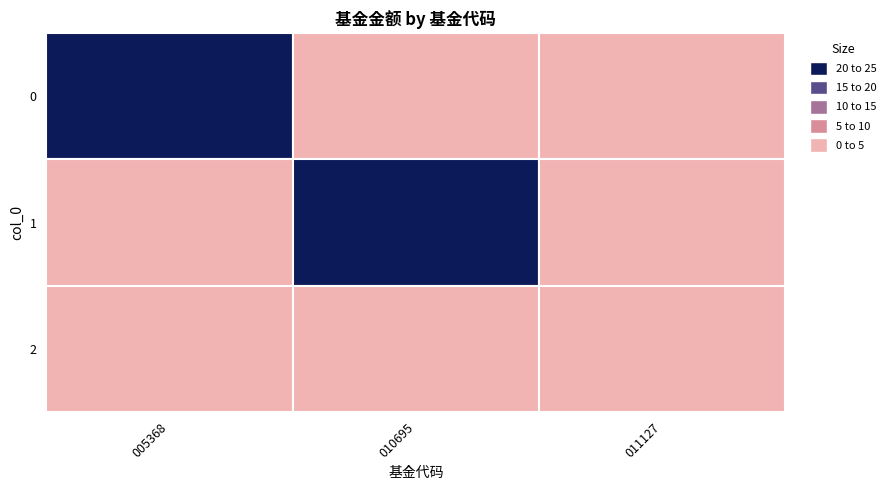

At how many categories does at least one series exceed 0?

3